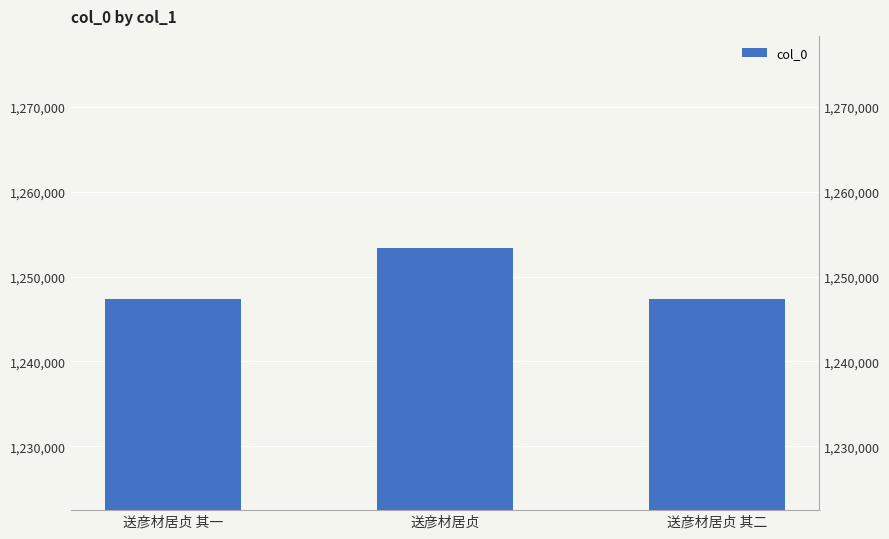

The chart shows a value of 1253320 at 送彦材居贞. True or false?

True